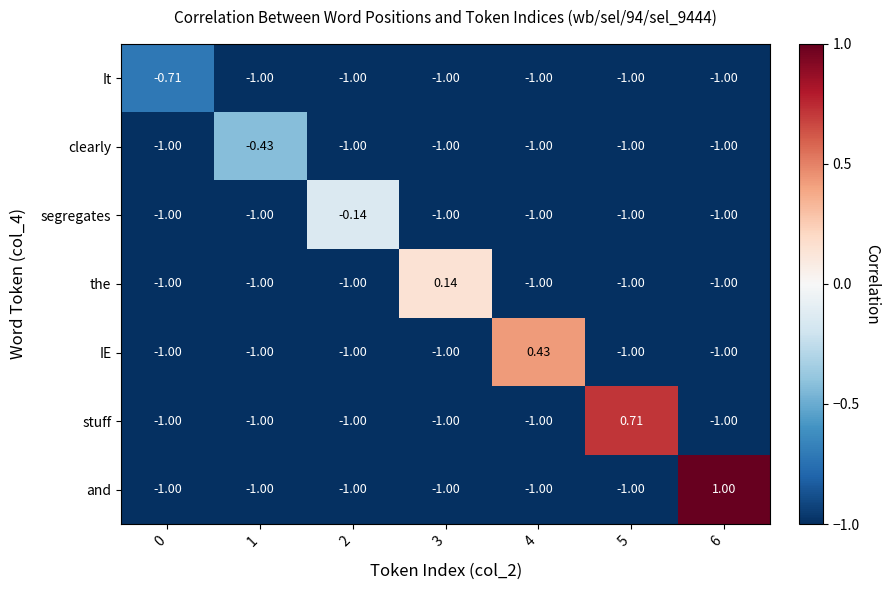

Rank the series by their average value, from lowest to highest.

It, clearly, segregates, the, IE, stuff, and